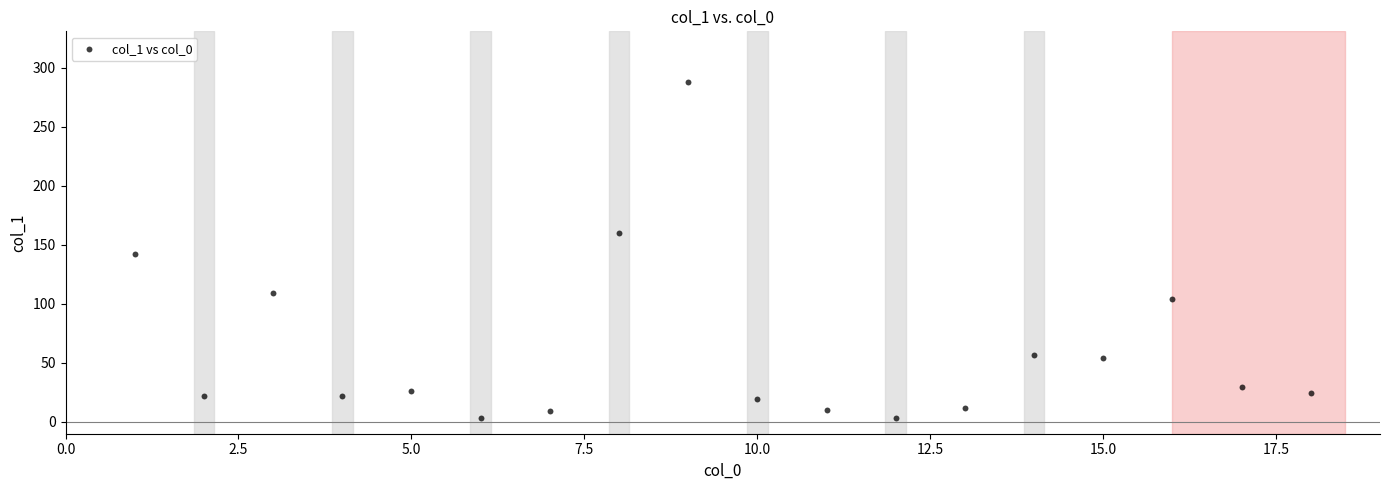

What is the range of X values (max minus min)?

17.0